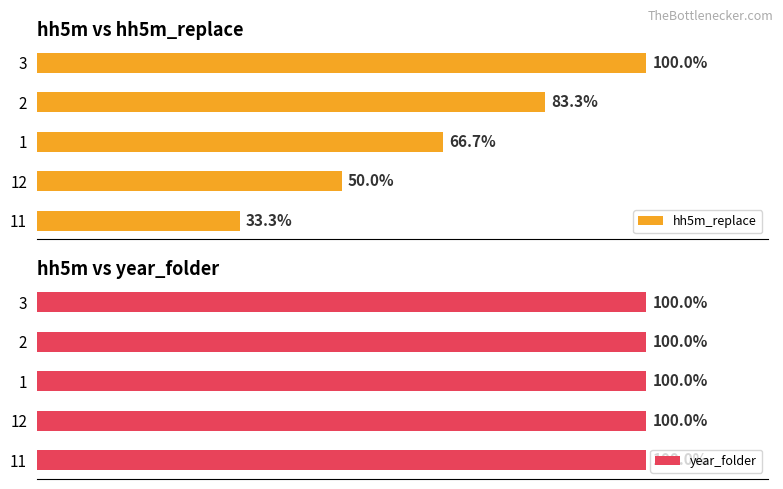

List the labels in order of hh5m_replace value, smallest first.

11, 12, 1, 2, 3